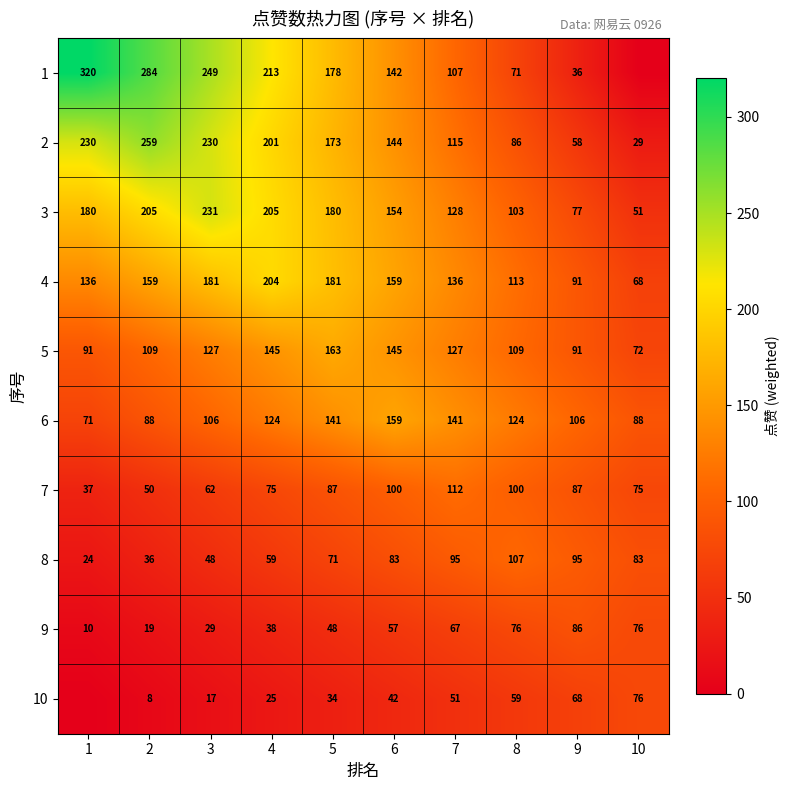

What is the total value across all series at 3?

1280